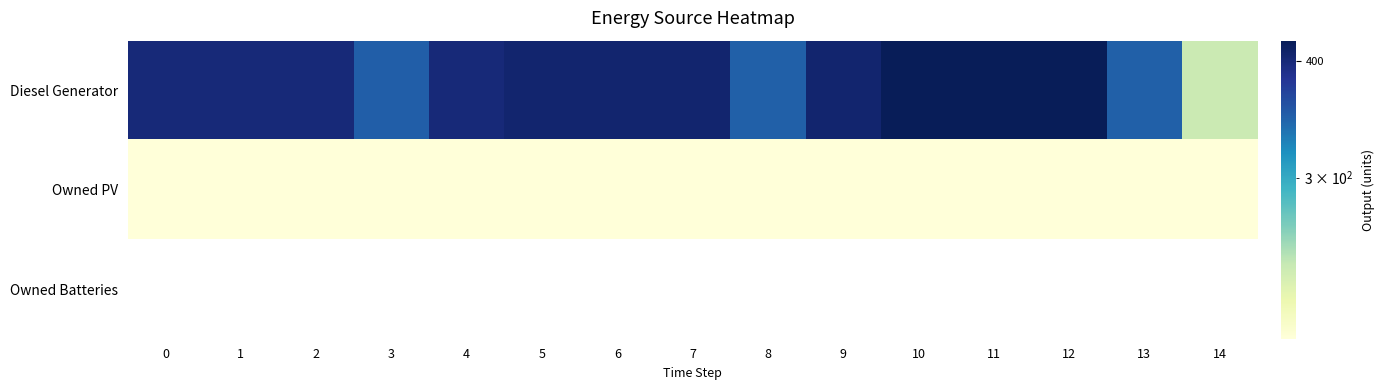

Which series has the widest spread of values?

Diesel Generator